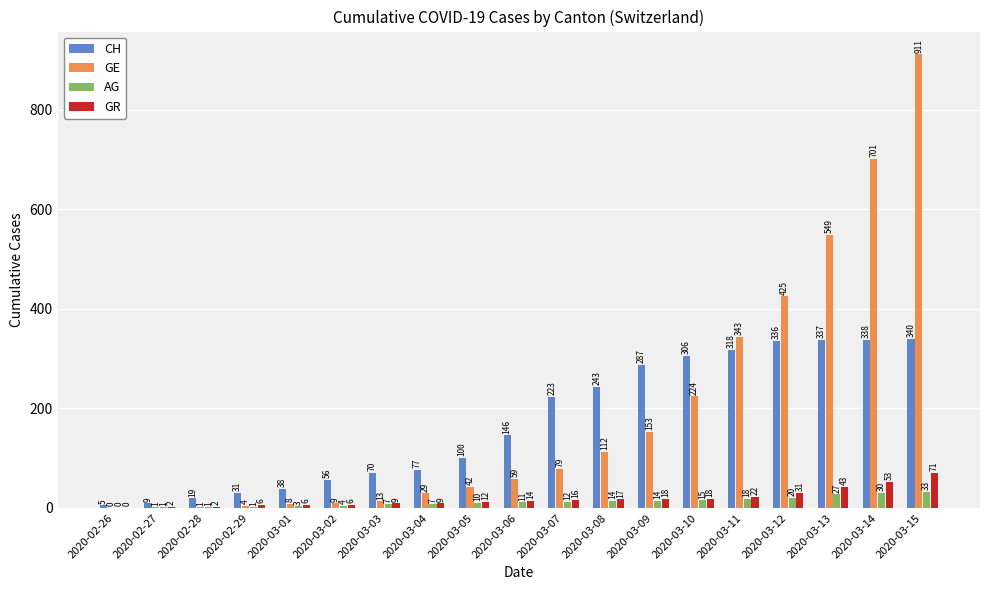

True or false: GR has a value of 17 at 2020-03-08.

True